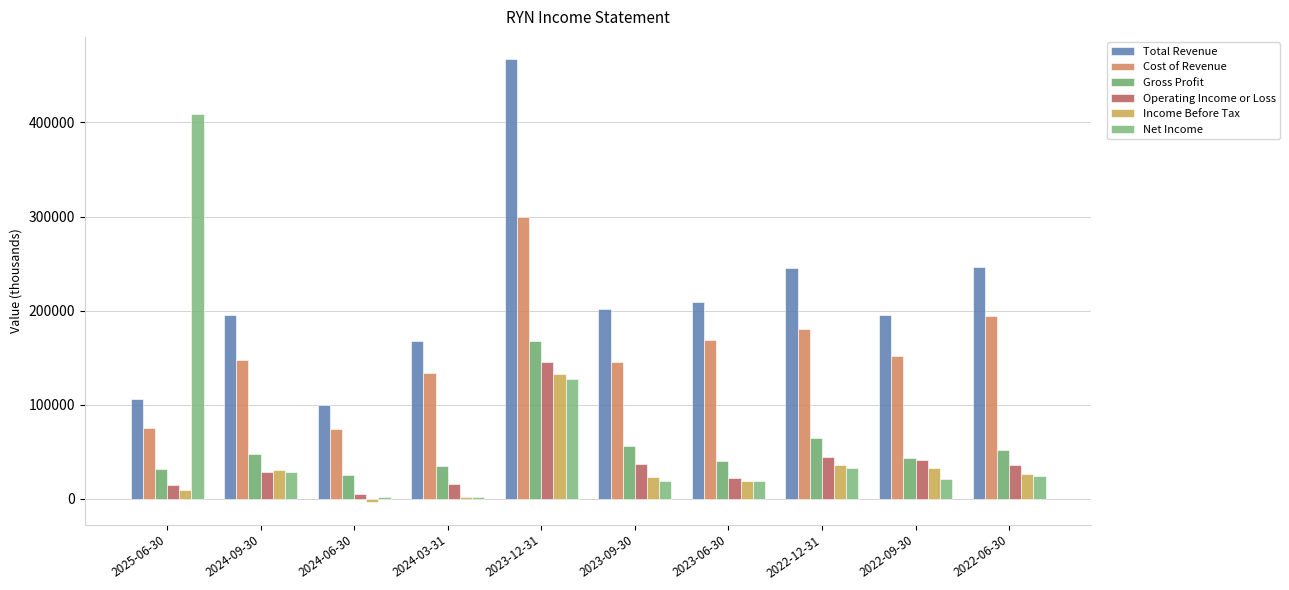

At how many categories does at least one series exceed 180169?

8